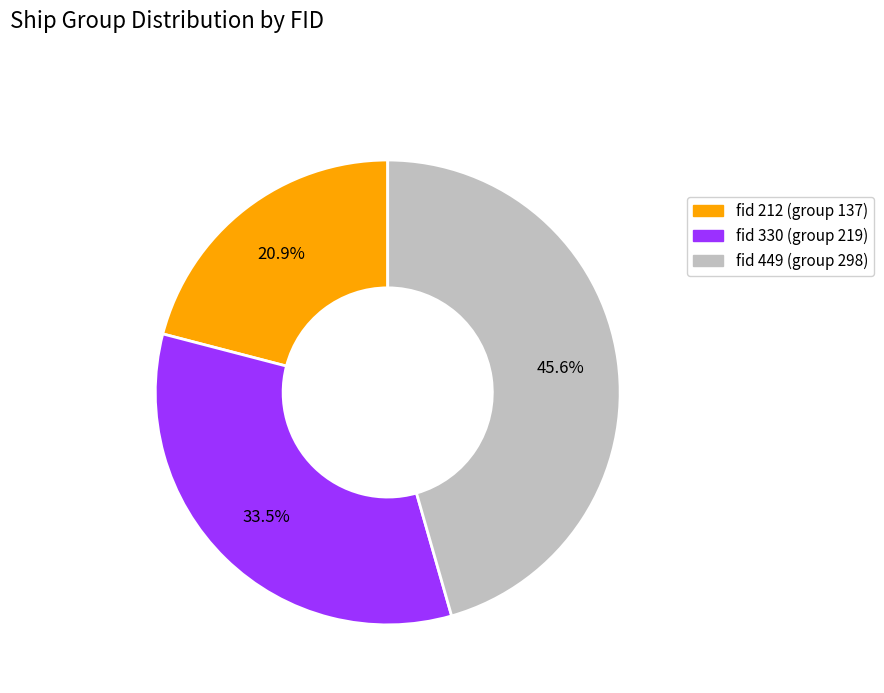

Does any single category account for the majority?

No